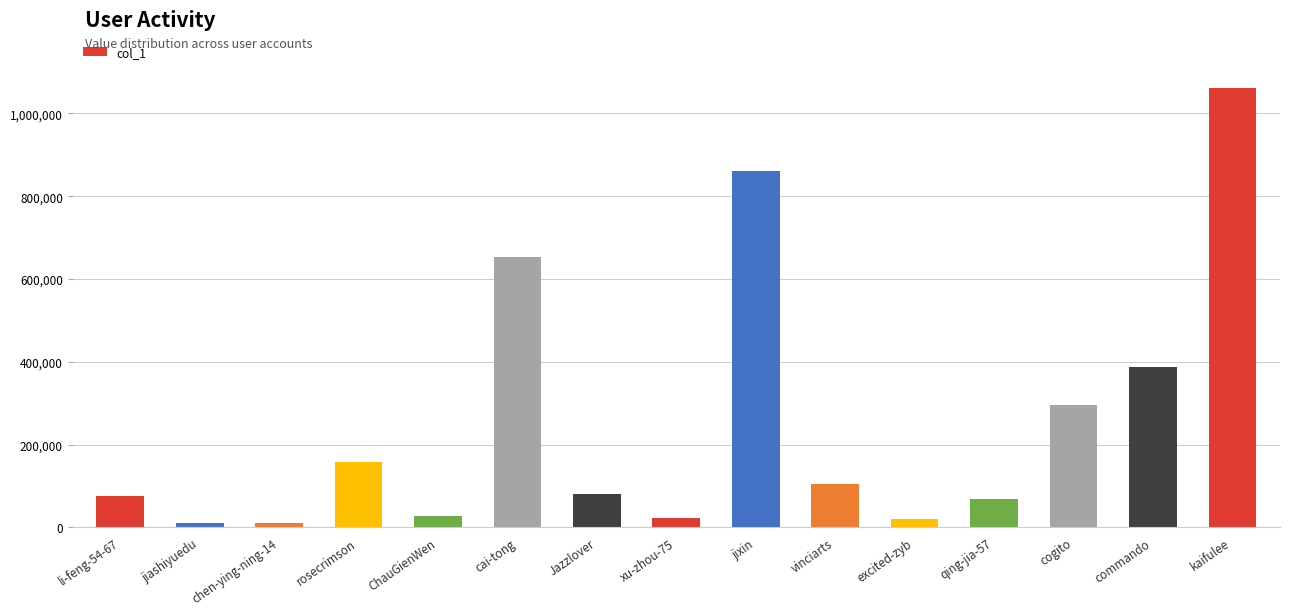

How many bars are there in total?

15